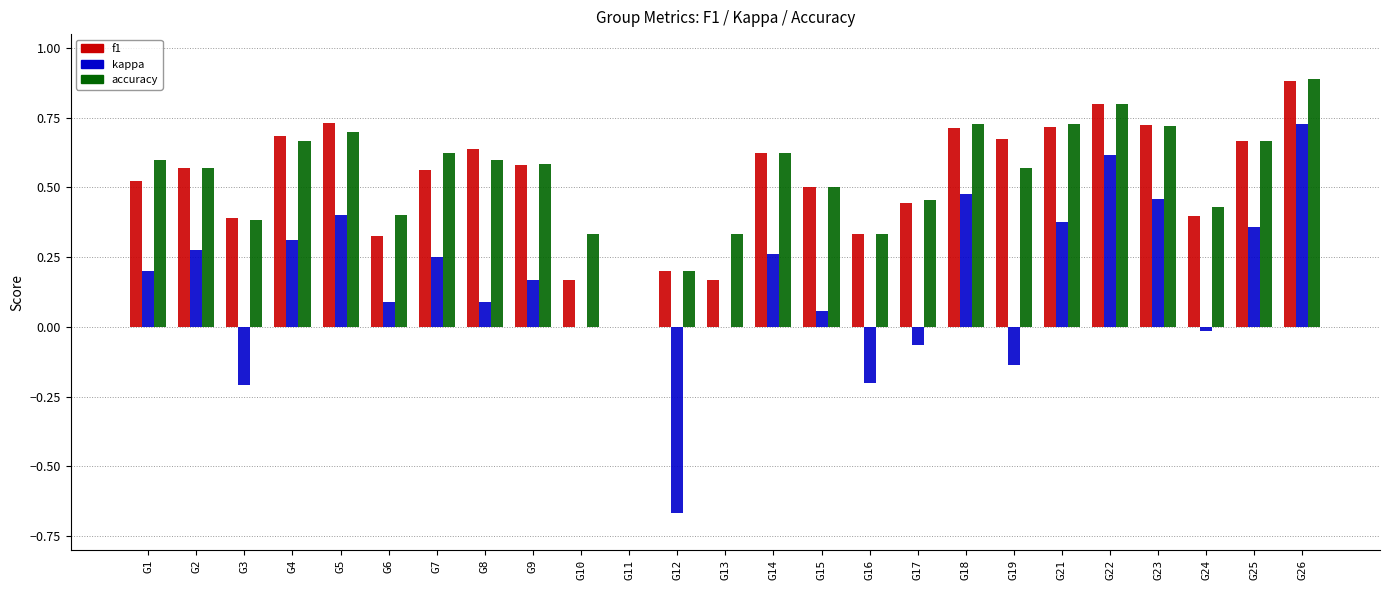

What is the total value across all series at G26?

2.5